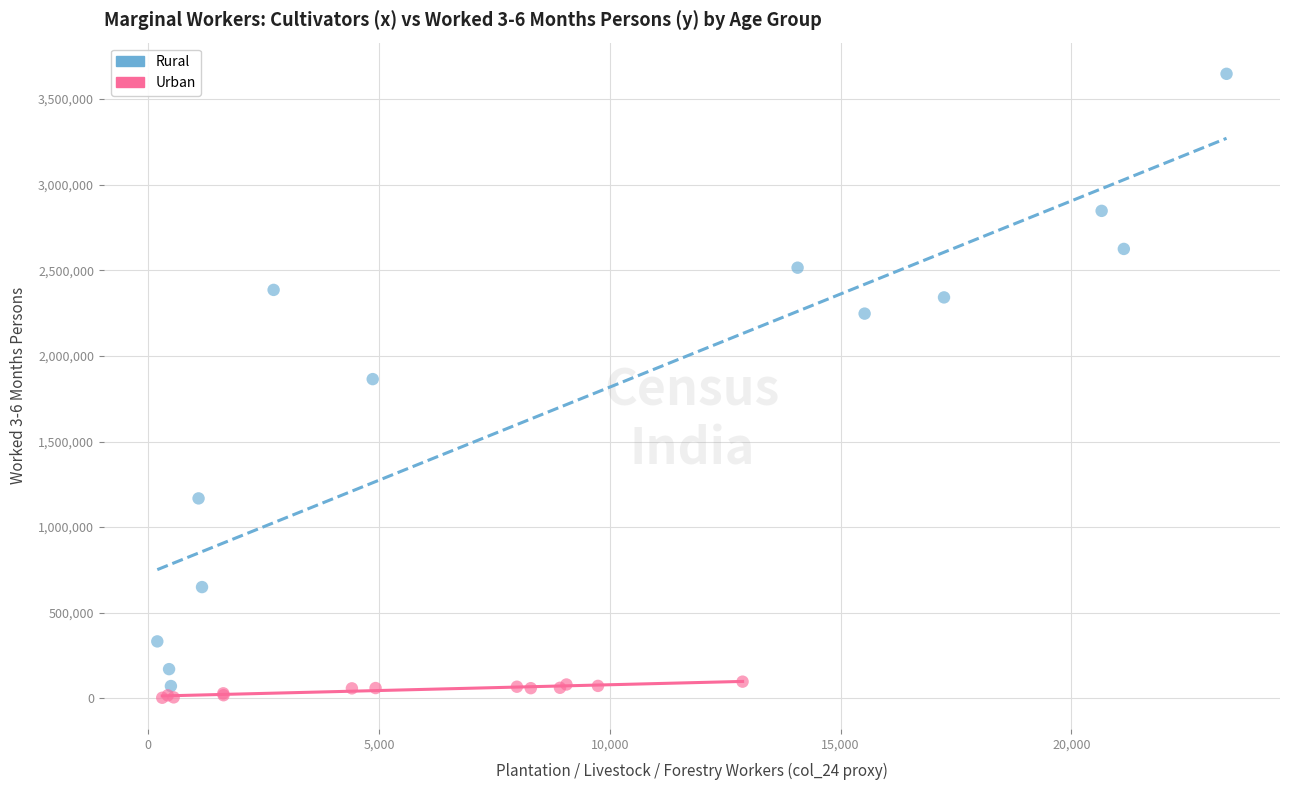

Which series contains the highest Y value?

Rural